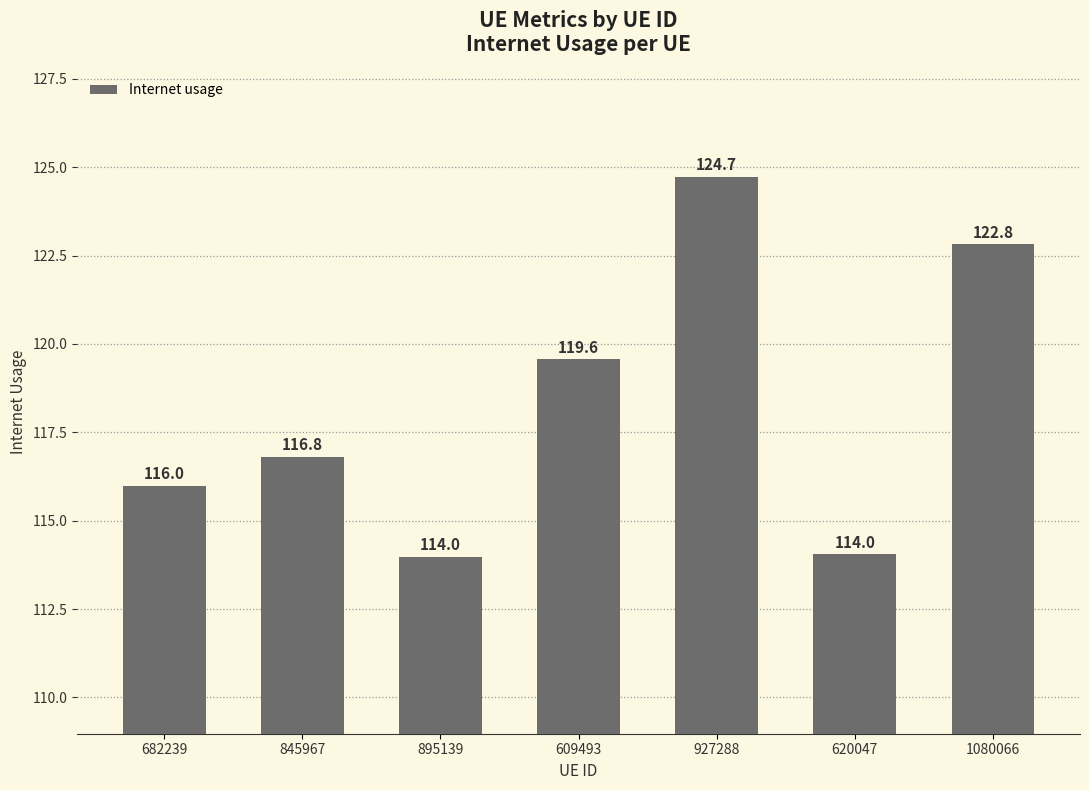

Reading left to right, extract all data points from this chart.

116.0	116.8	114.0	119.6	124.7	114.0	122.8